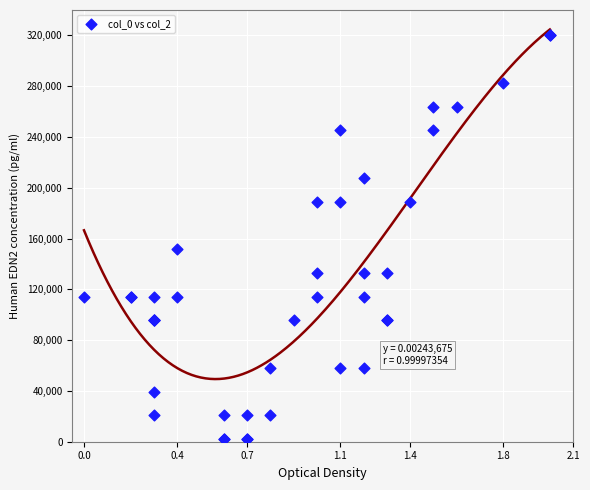

What Y value in the scatter plot is closest to 161000?

151652.6